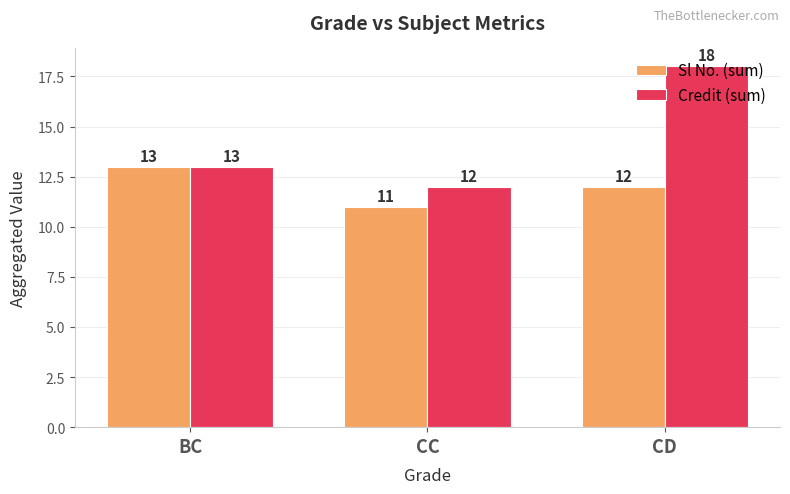

The Credit (sum) series shows 12 at CC. True or false?

True